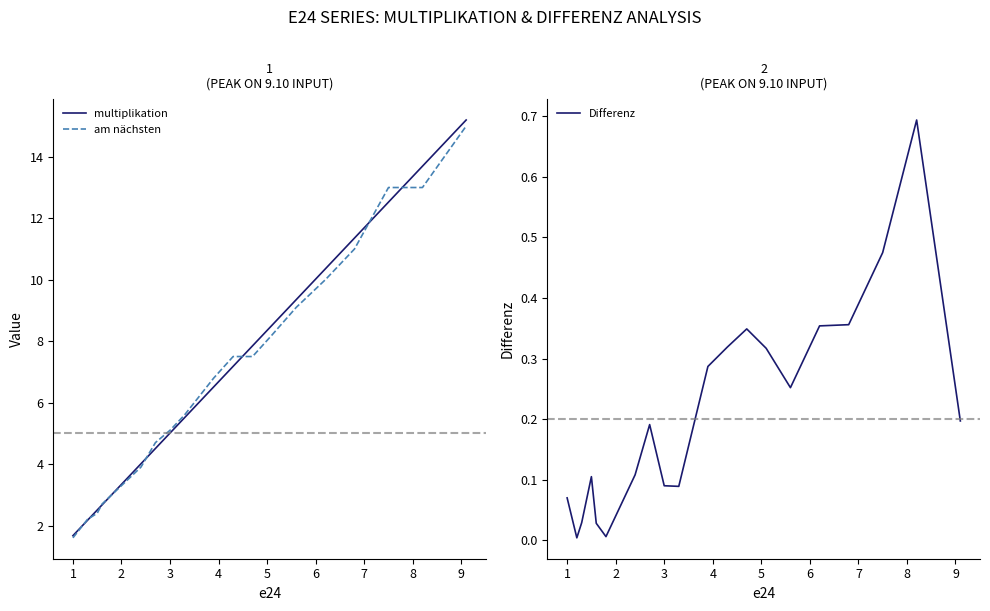

True or false: multiplikation has a value of 1.1 at 2.

False